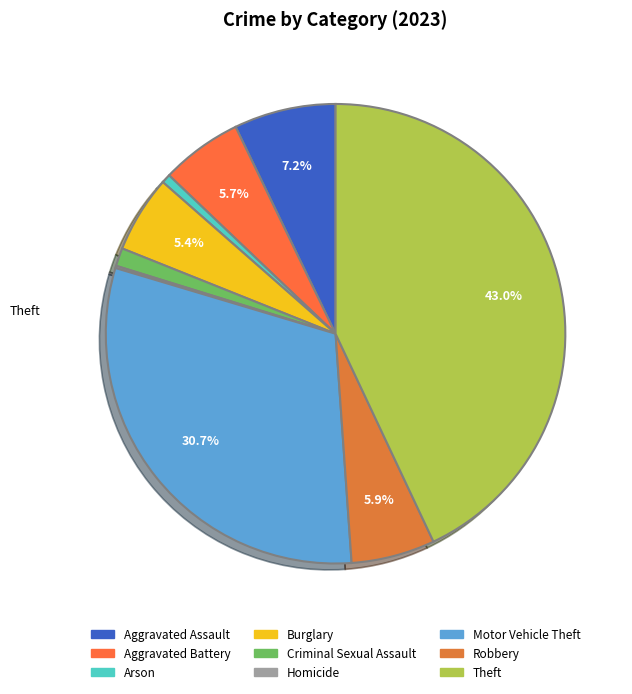

What is the change in value from Aggravated Battery to Theft?

+234